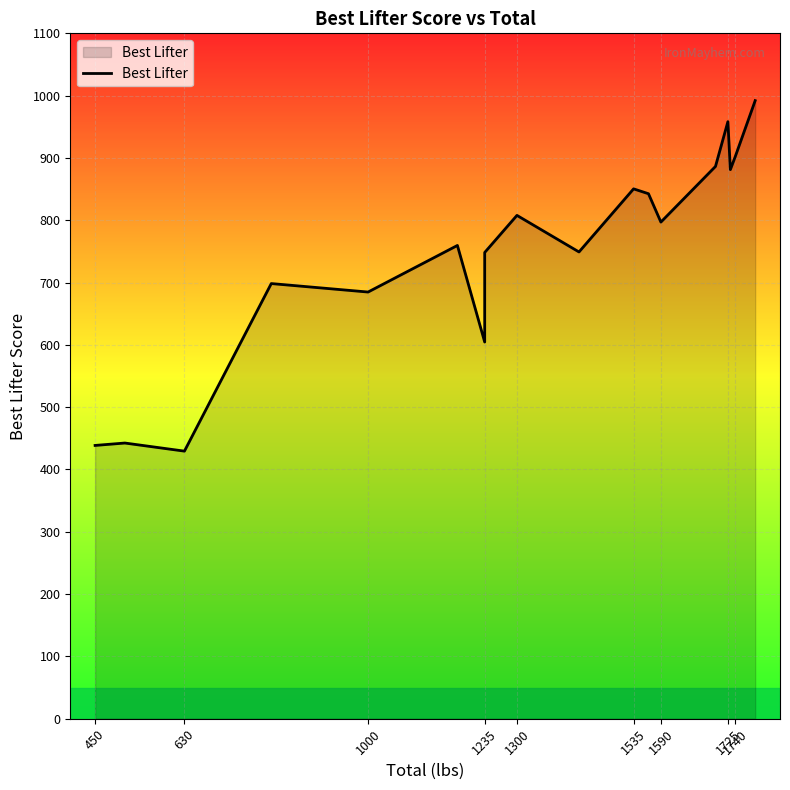

Does the chart display data point markers on the line(s)?

No